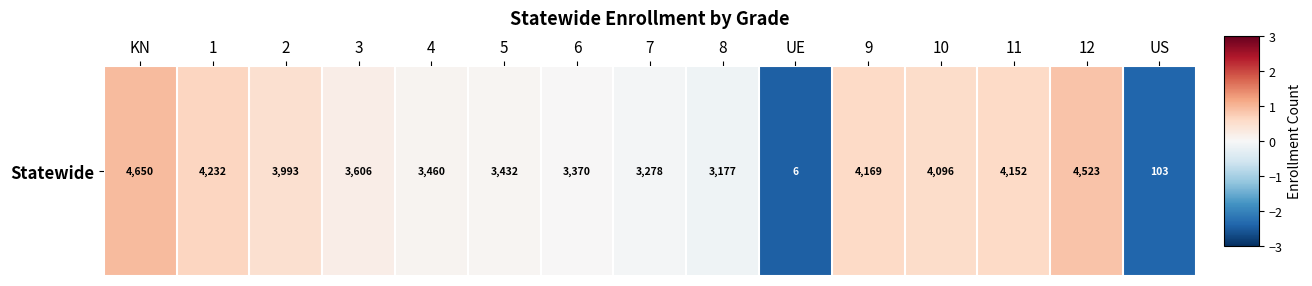

Read the value at 12.

0.9